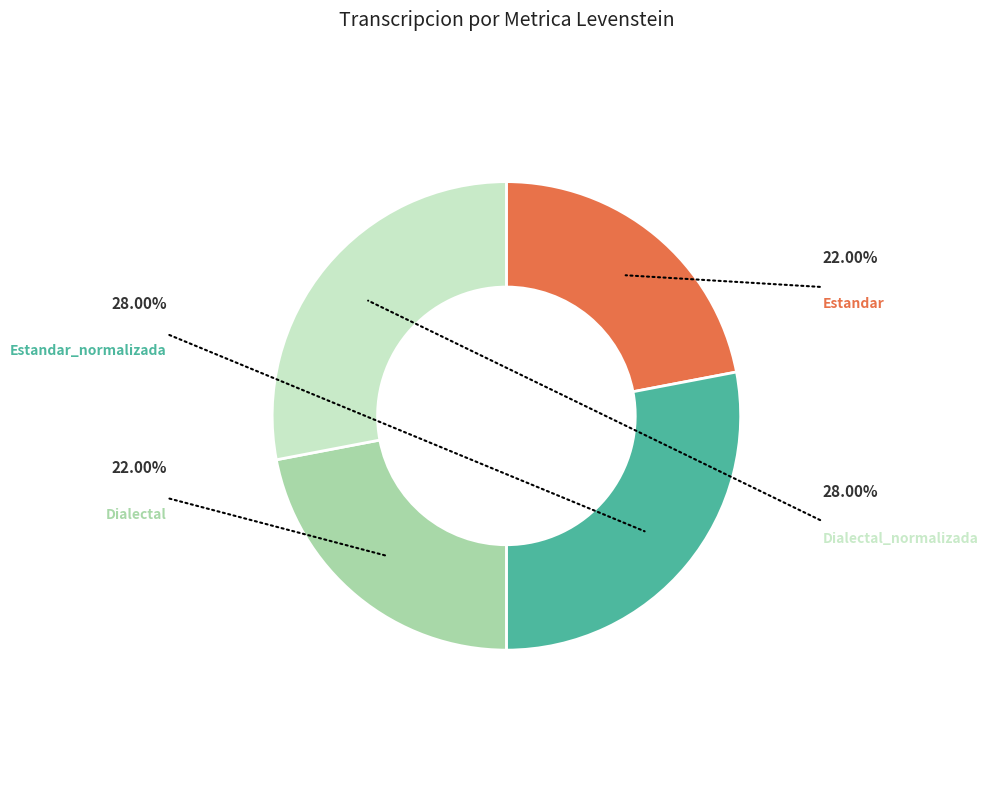

To the nearest percent, what percentage of the pie is Dialectal_normalizada?

28%